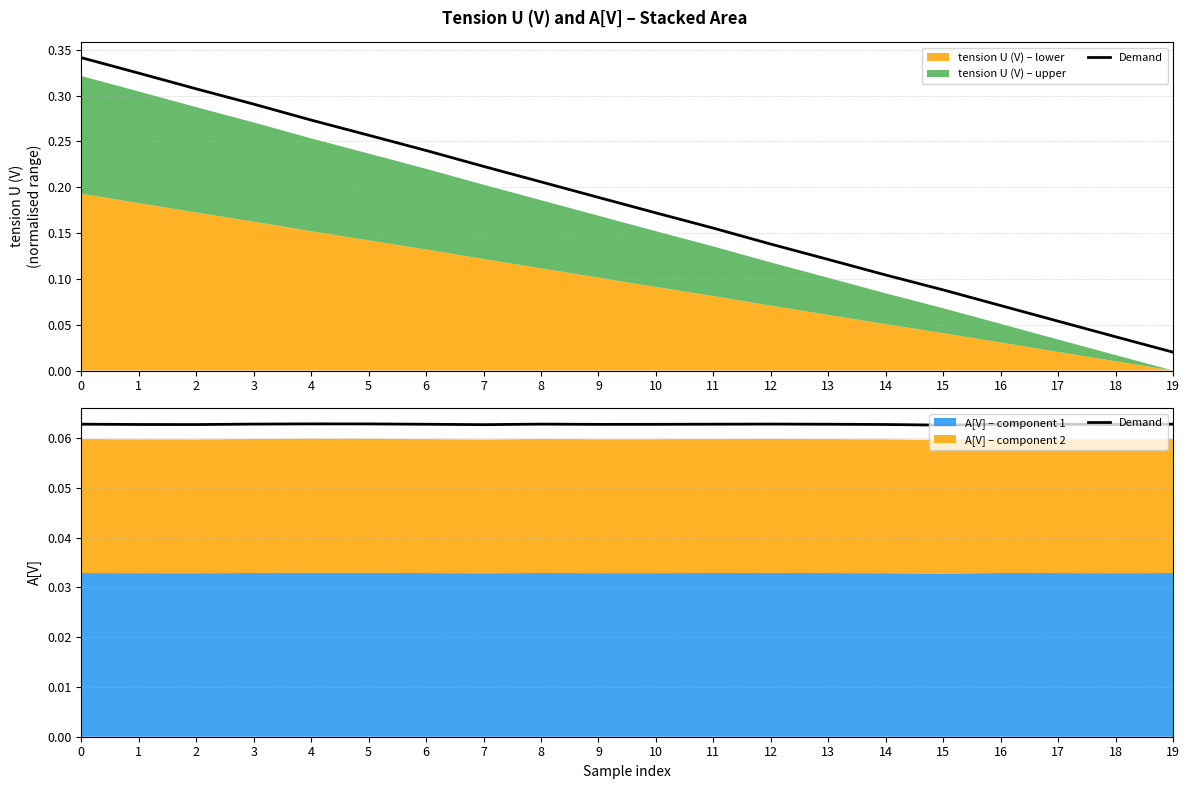

List the labels in order of value, largest first.

4, 5, 12, 3, 8, 16, 19, 0, 11, 17, 13, 6, 10, 9, 1, 14, 18, 2, 7, 15